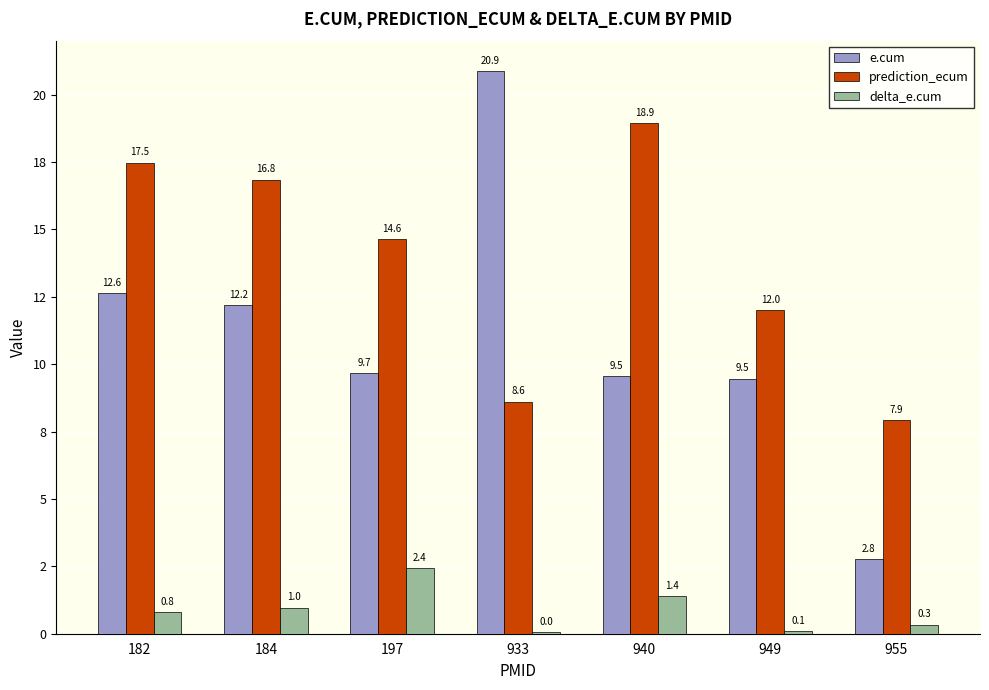

What are all the series names shown in the legend?

e.cum, prediction_ecum, delta_e.cum